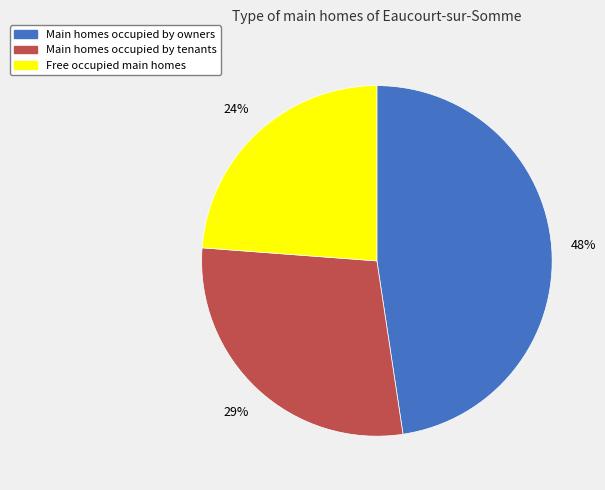

To the nearest percent, what is the difference between the largest and smallest slice percentages?

24%